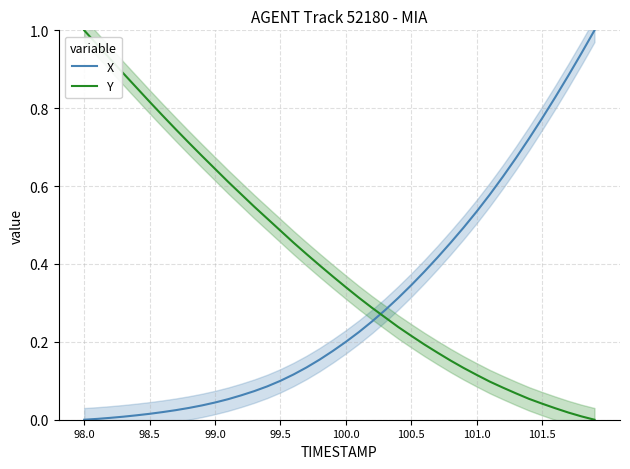

True or false: X has more than 1 points higher than both neighbors.

False